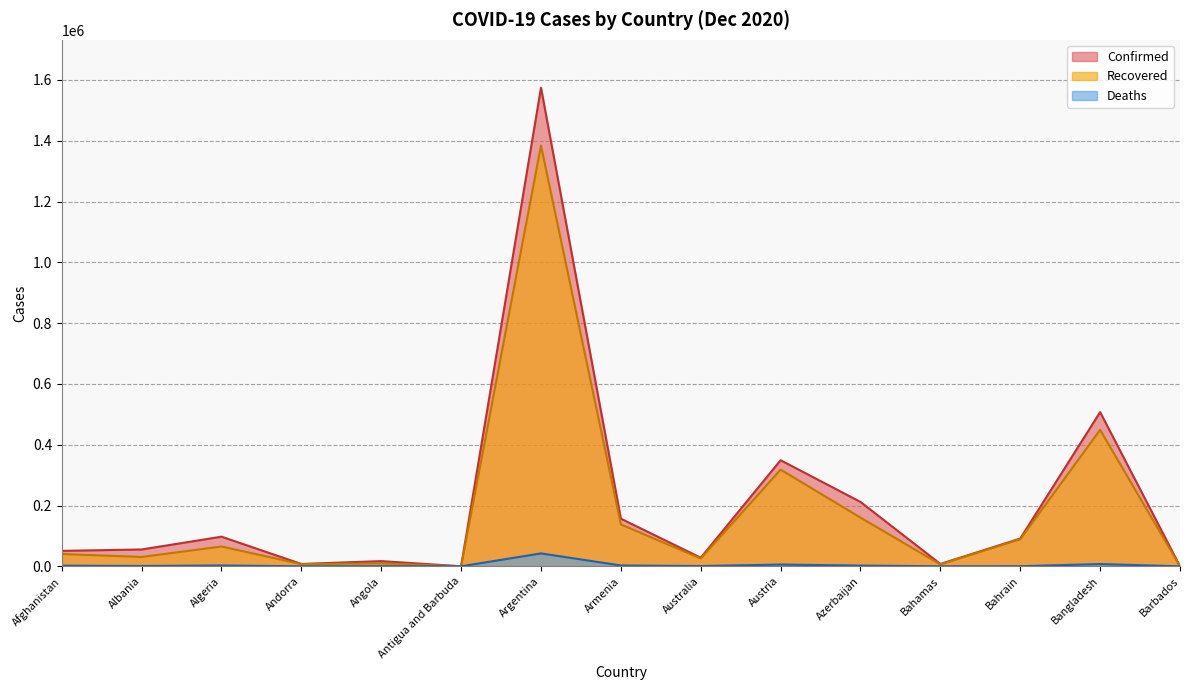

What is the spread (max minus min) of values at Andorra?

7673